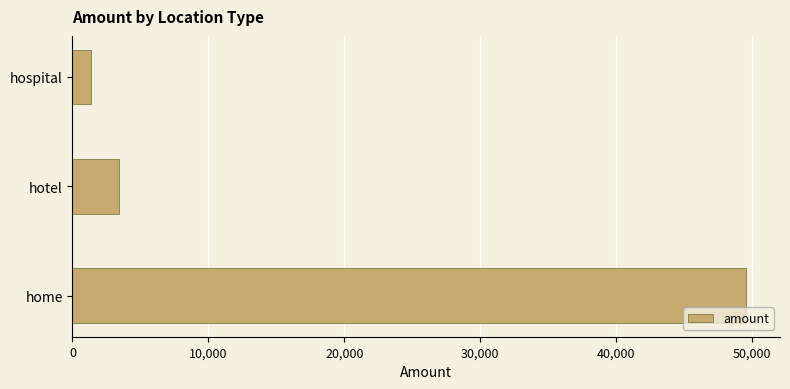

Reading top to bottom, what are all the values shown in this chart?

1341	3419	49562